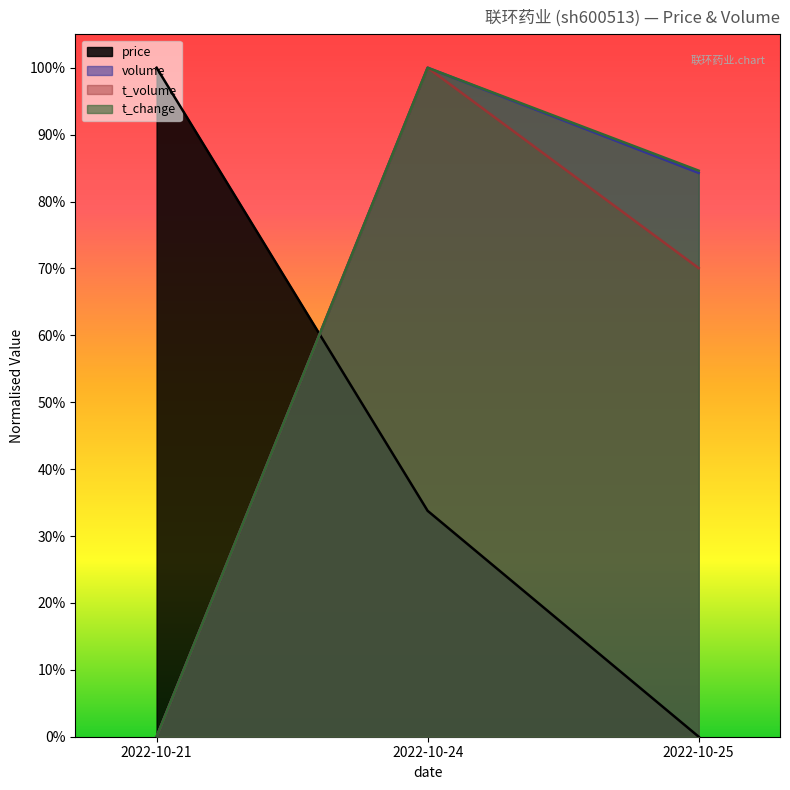

Count the volume values in the range 0 to 1.

3